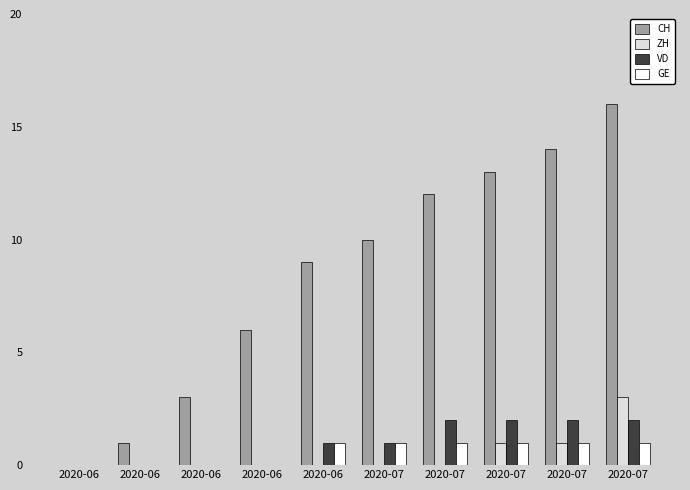

Reading left to right, list all the values displayed in this chart.

CH: 2020-06=0	2020-06=1	2020-06=3	2020-06=6	2020-06=9	2020-07=10	2020-07=12	2020-07=13	2020-07=14	2020-07=16
ZH: 2020-06=0	2020-06=0	2020-06=0	2020-06=0	2020-06=0	2020-07=0	2020-07=0	2020-07=1	2020-07=1	2020-07=3
VD: 2020-06=0	2020-06=0	2020-06=0	2020-06=0	2020-06=1	2020-07=1	2020-07=2	2020-07=2	2020-07=2	2020-07=2
GE: 2020-06=0	2020-06=0	2020-06=0	2020-06=0	2020-06=1	2020-07=1	2020-07=1	2020-07=1	2020-07=1	2020-07=1